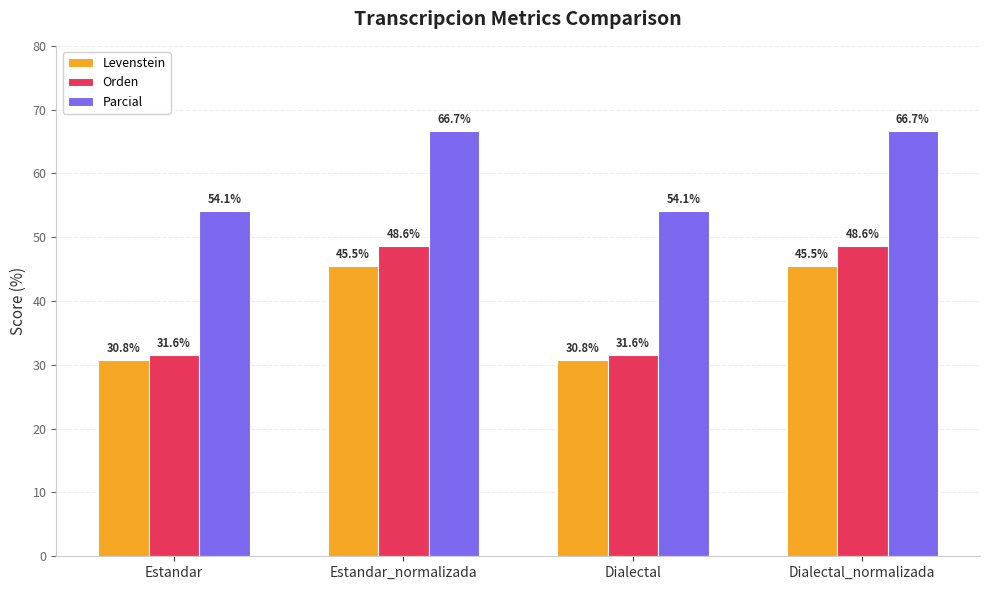

What is the smallest value displayed?

30.8